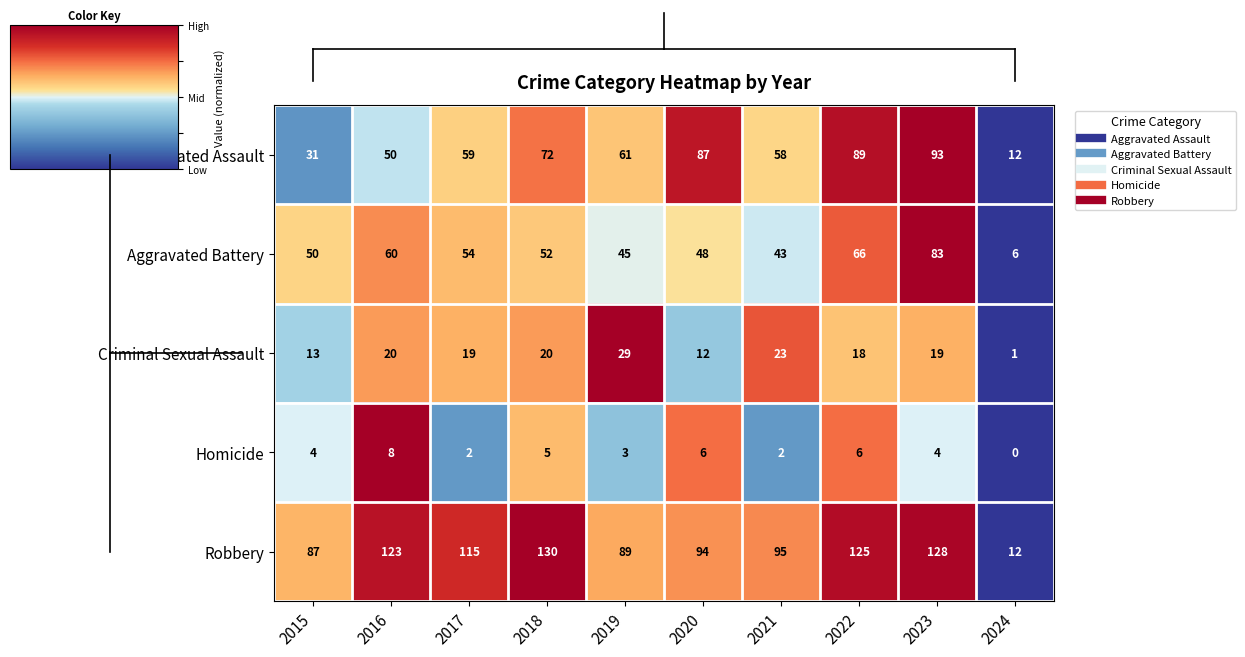

At which label does Robbery first exceed 115?

2016